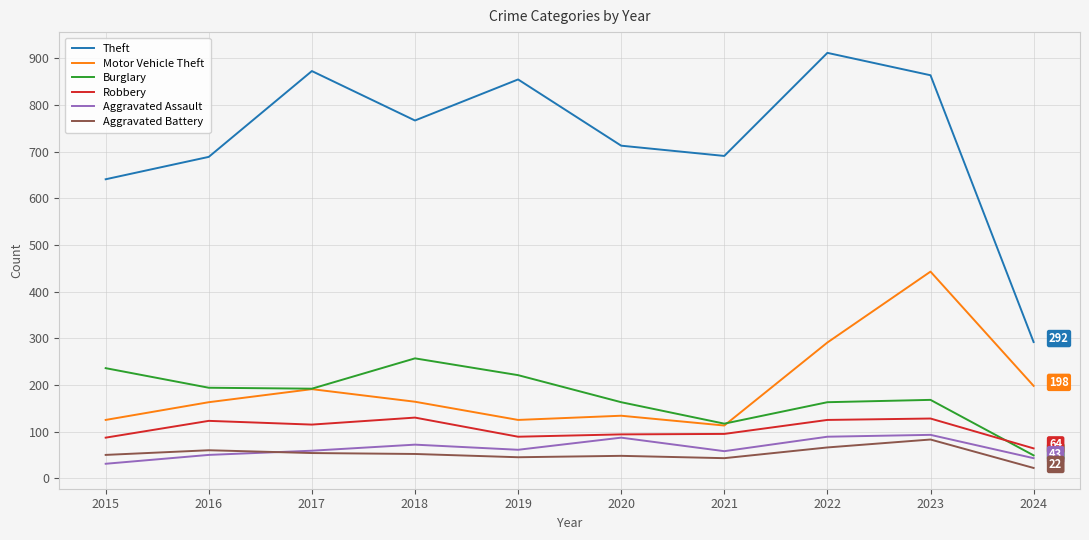

True or false: Theft and Motor Vehicle Theft intersect in this chart.

False